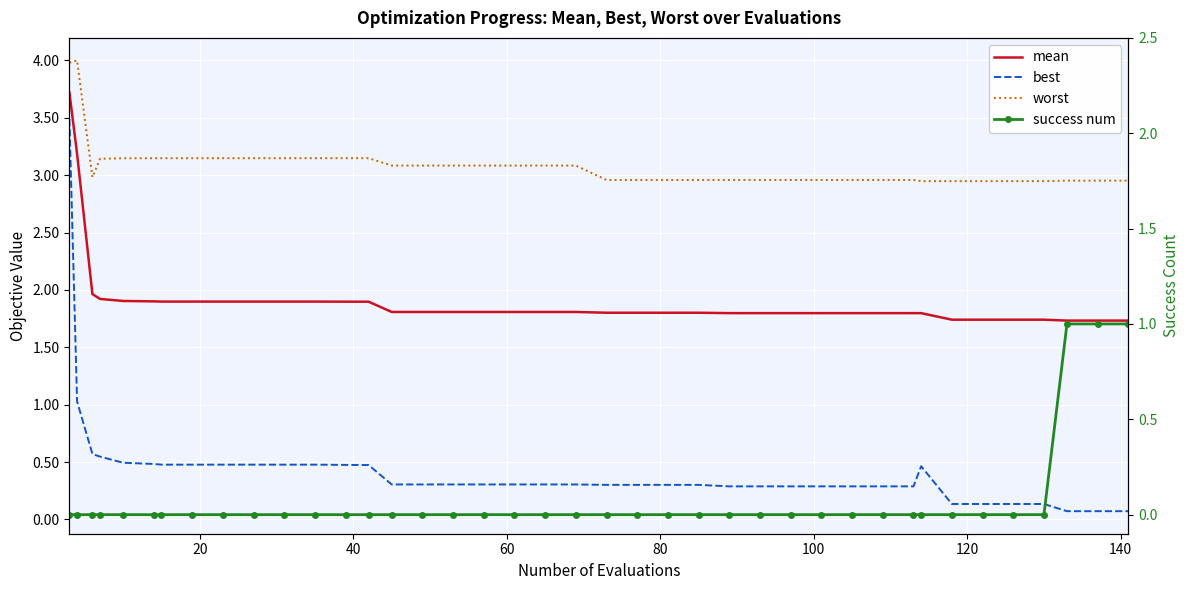

True or false: mean and worst intersect in this chart.

False